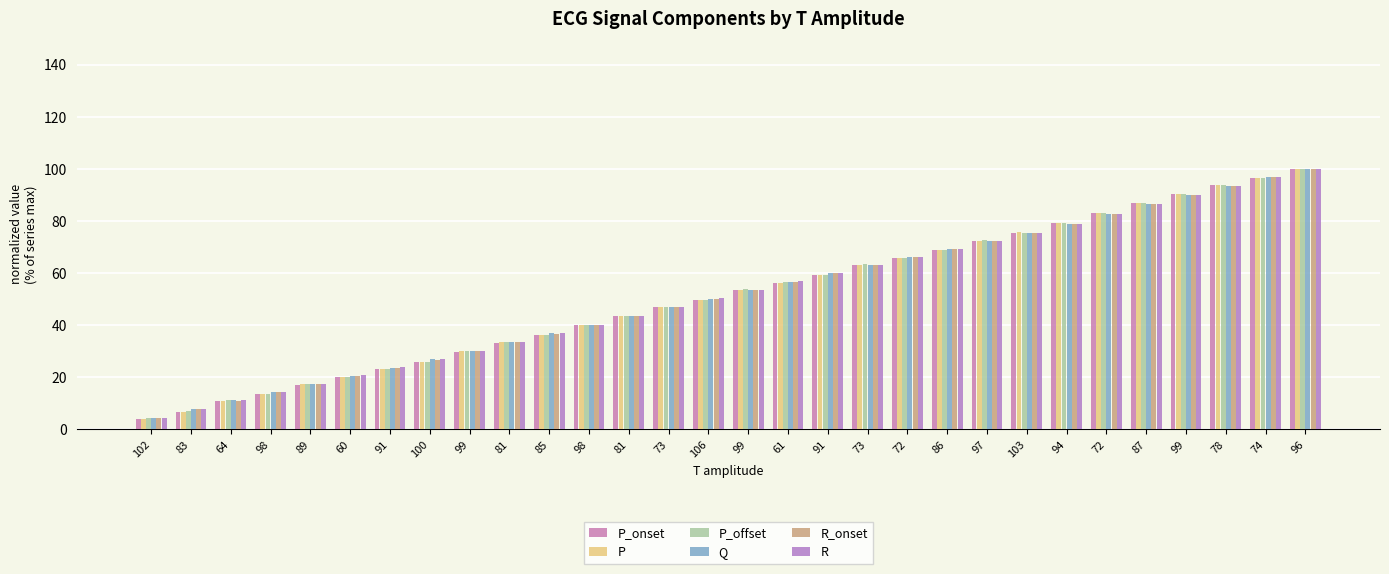

Between 89 and 102, which is larger?

89